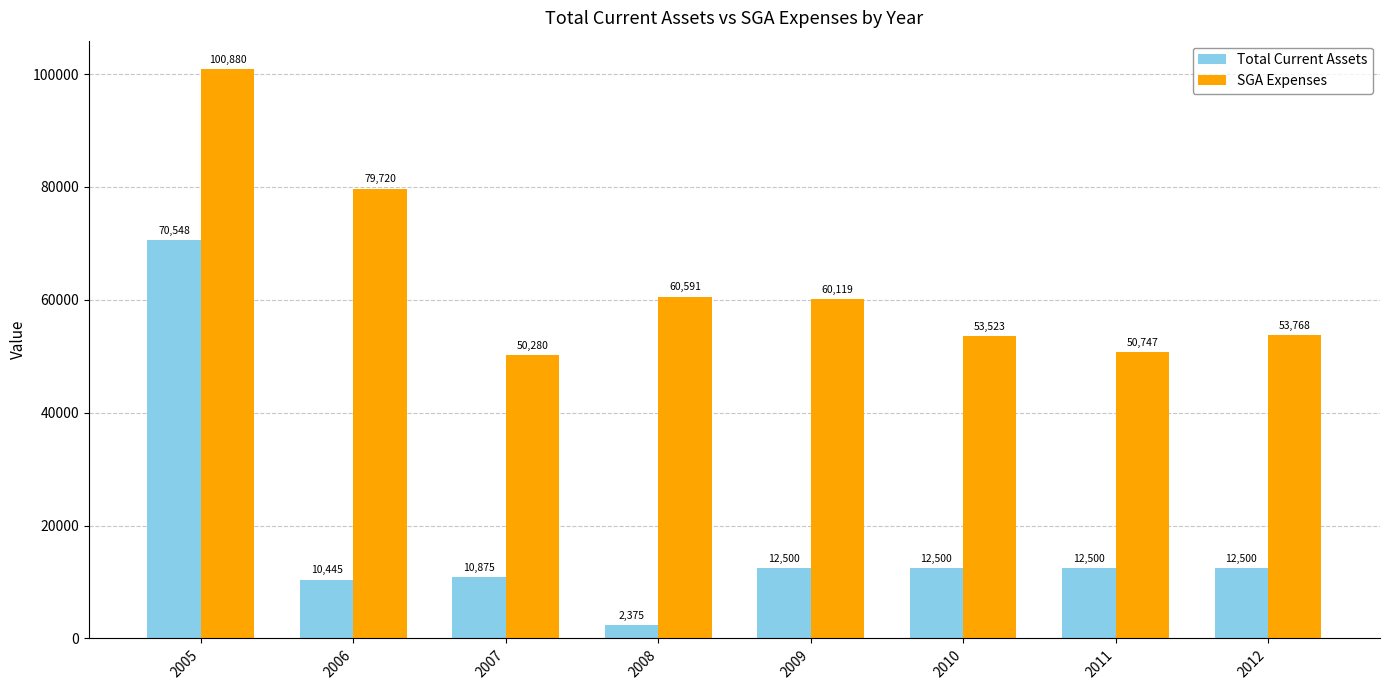

The Total Current Assets series shows 14487 at 2006. True or false?

False